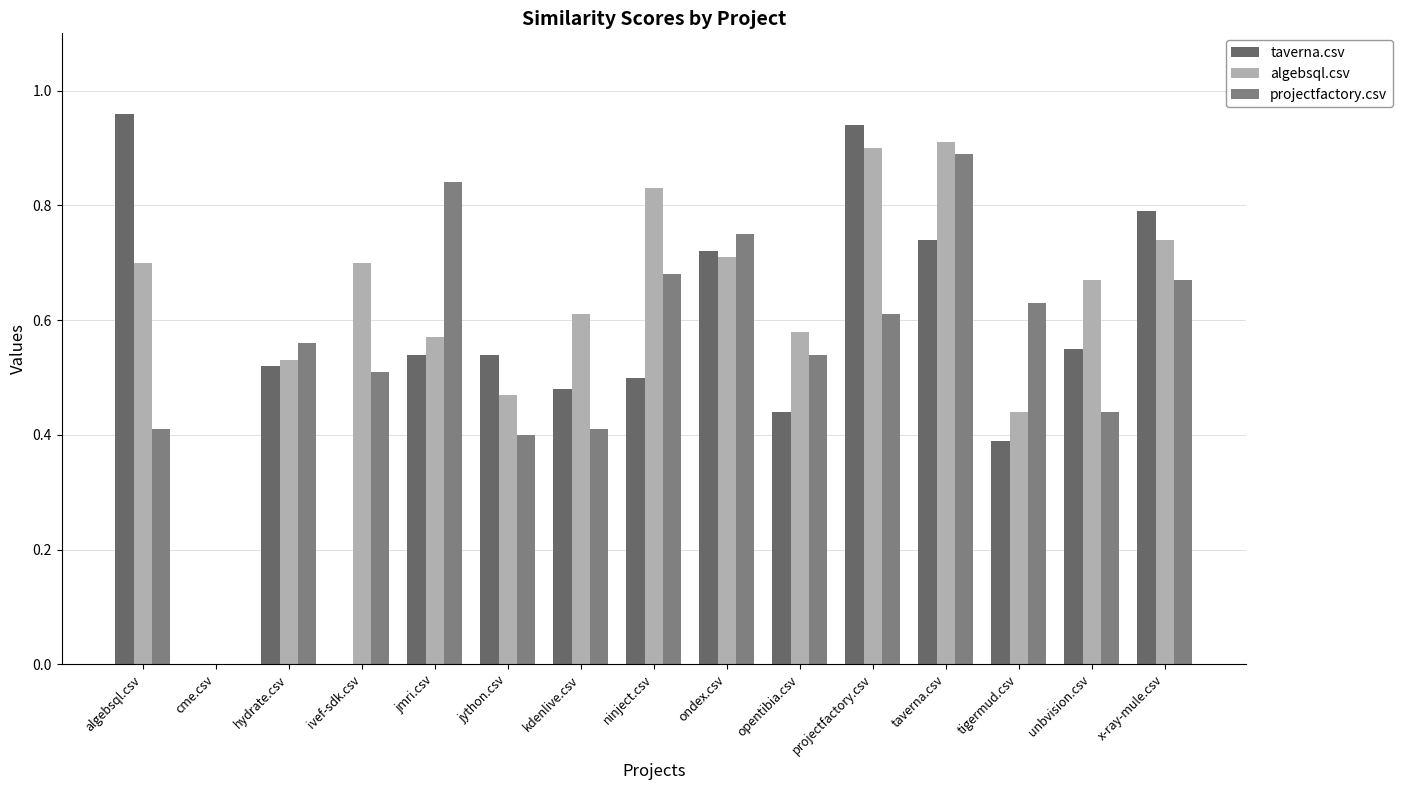

Where is algebsql.csv nearest to the value 0?

cme.csv